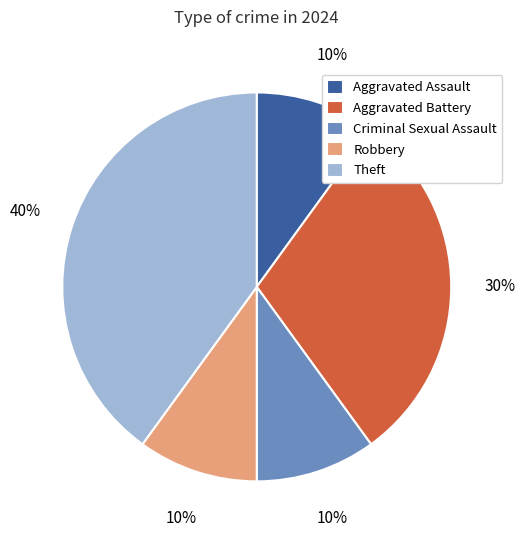

To the nearest percent, what percentage of the pie is Theft?

40%